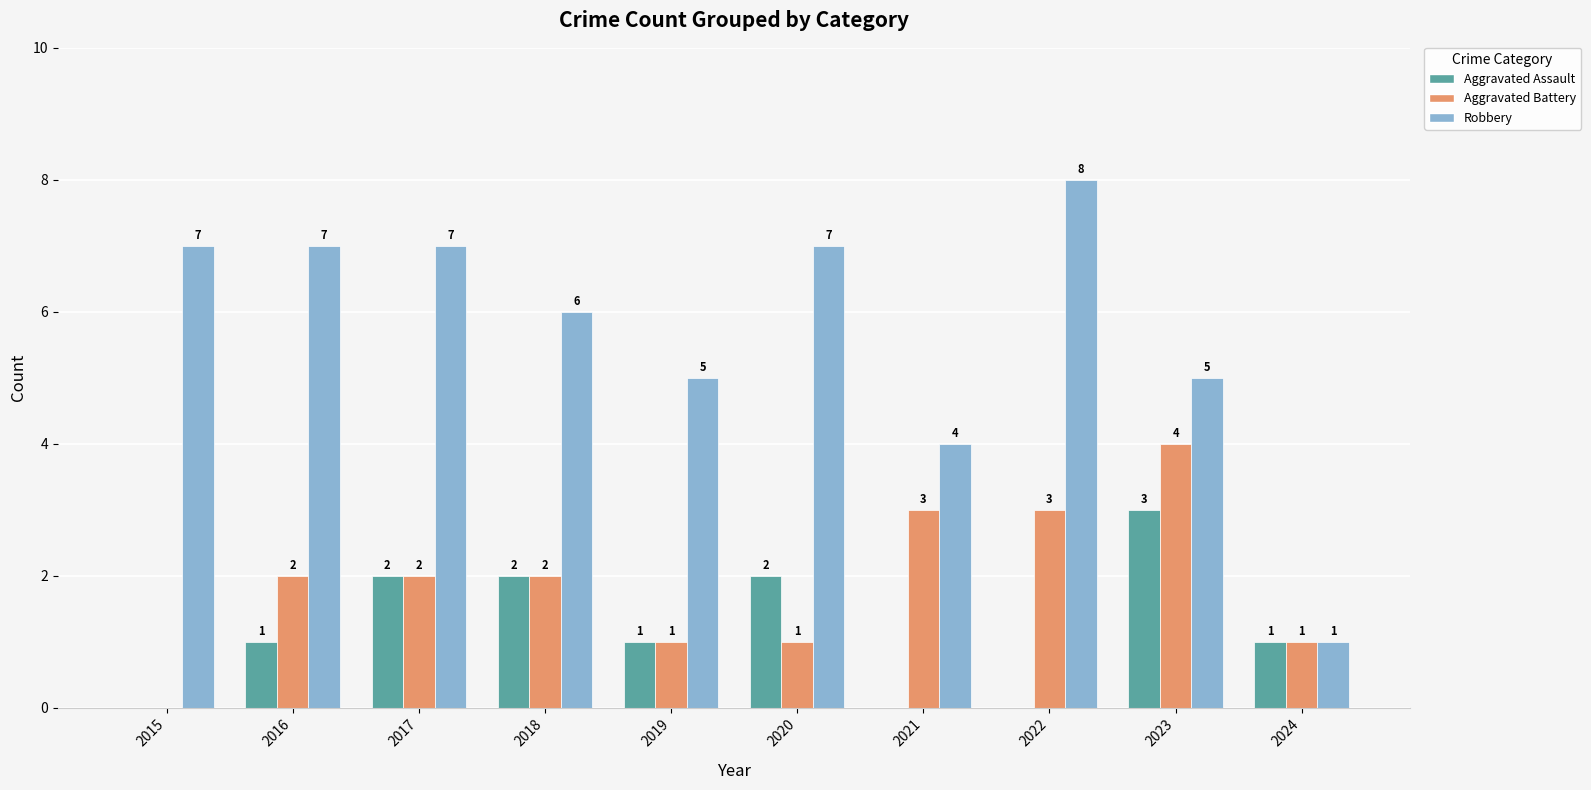

Is the value of Aggravated Assault at 2018 greater than the value of Robbery at 2022?

No